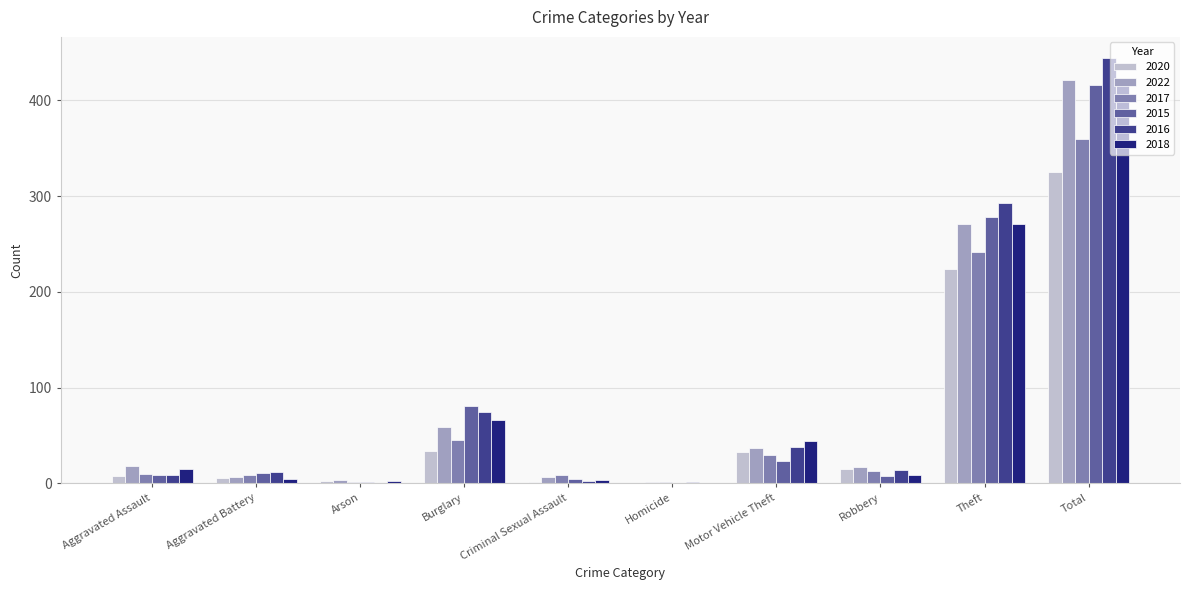

Where is 2020 nearest to the value 162?

Theft